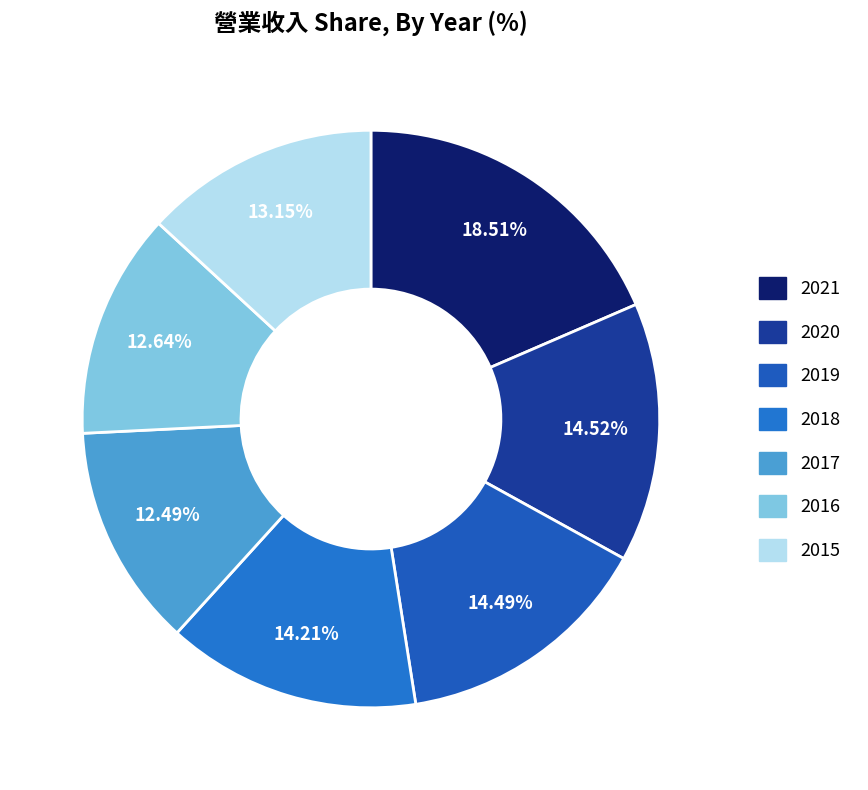

To the nearest percent, what is the difference between the largest and smallest slice percentages?

6%